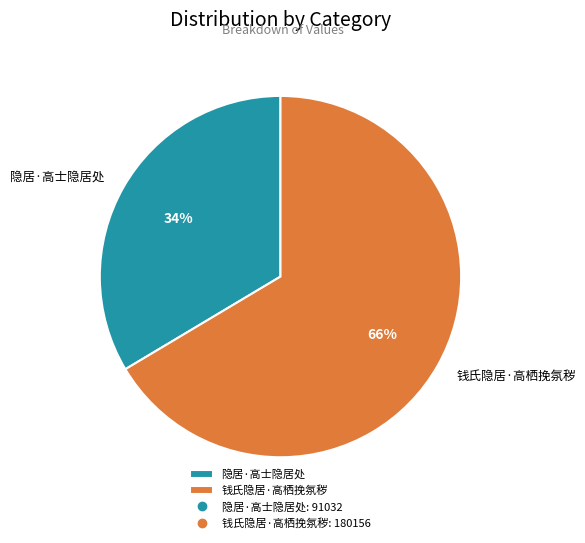

To the nearest percent, what is the combined percentage of 钱氏隐居·高栖挽氛秽 and 隐居·高士隐居处?

100%